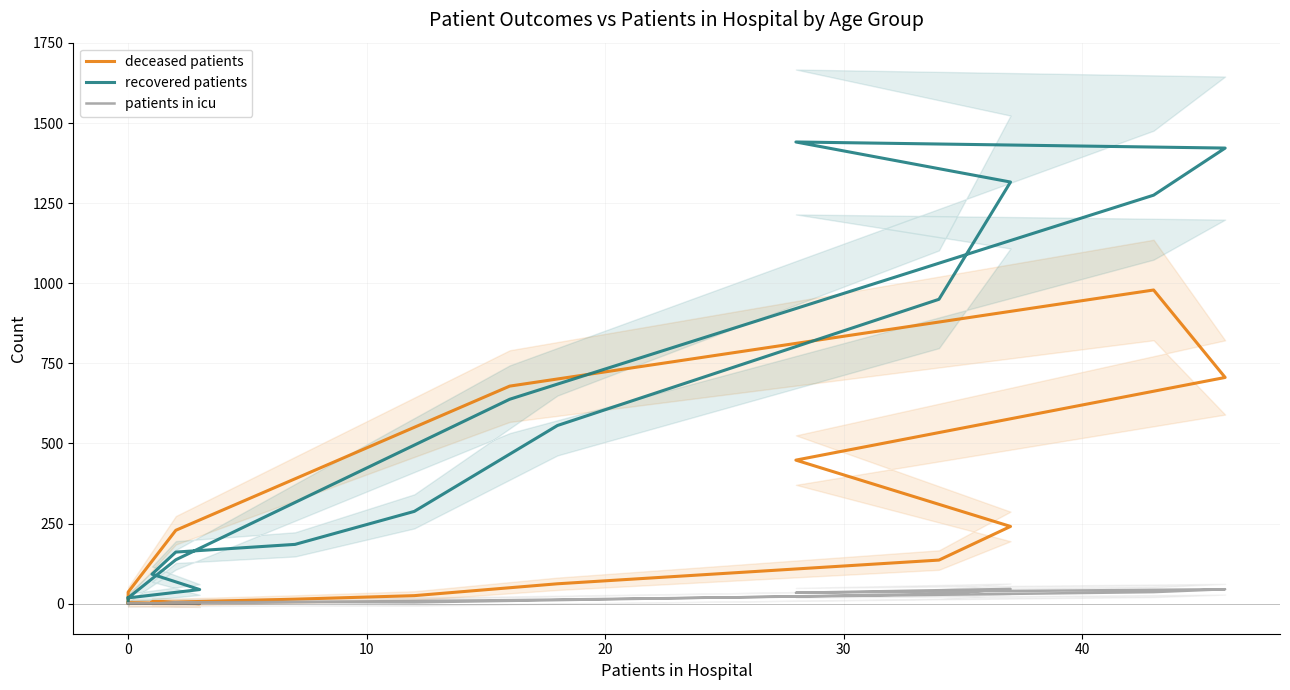

True or false: patients in icu and recovered patients intersect in this chart.

False